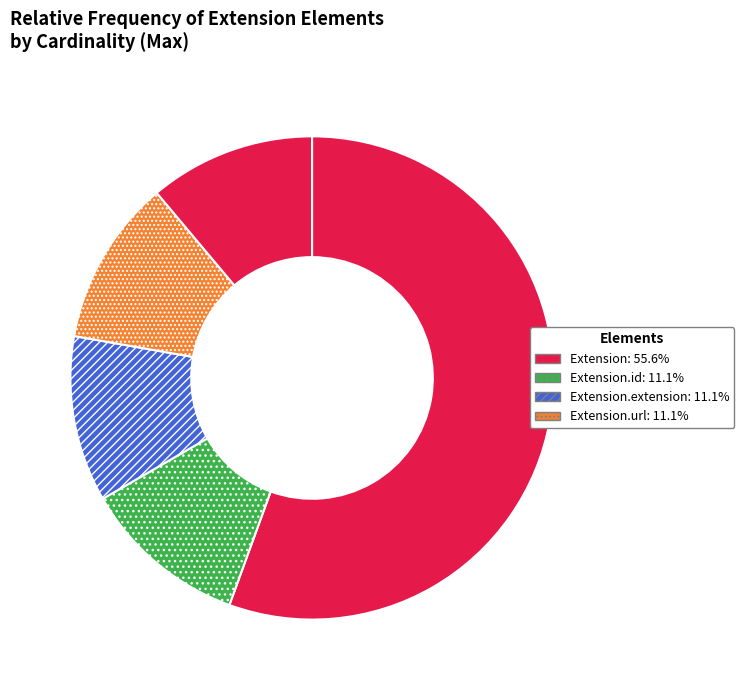

How many segments does this pie chart have?

5